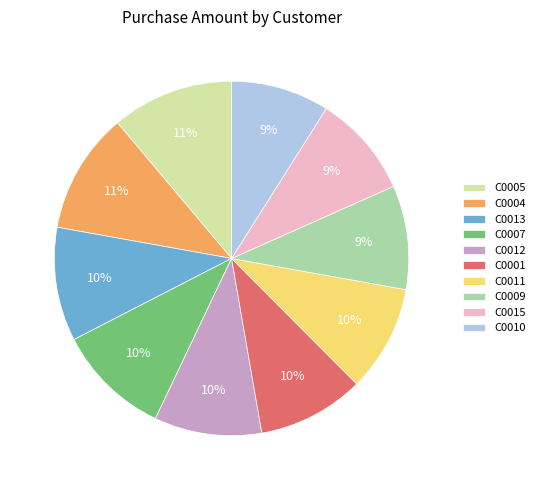

To the nearest percent, what is the combined percentage of C0004 and C0012?

21%